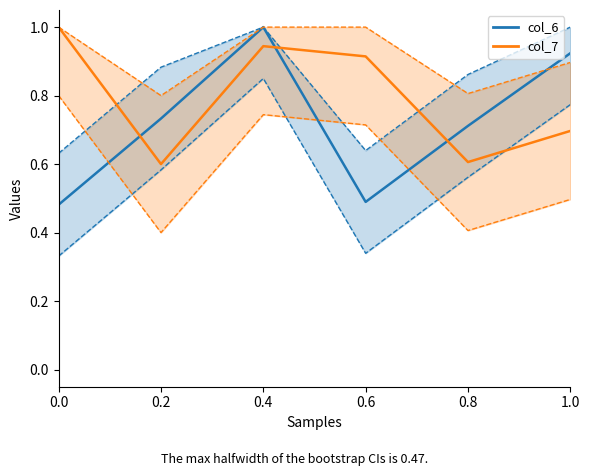

What position from the left is 0.0?

1